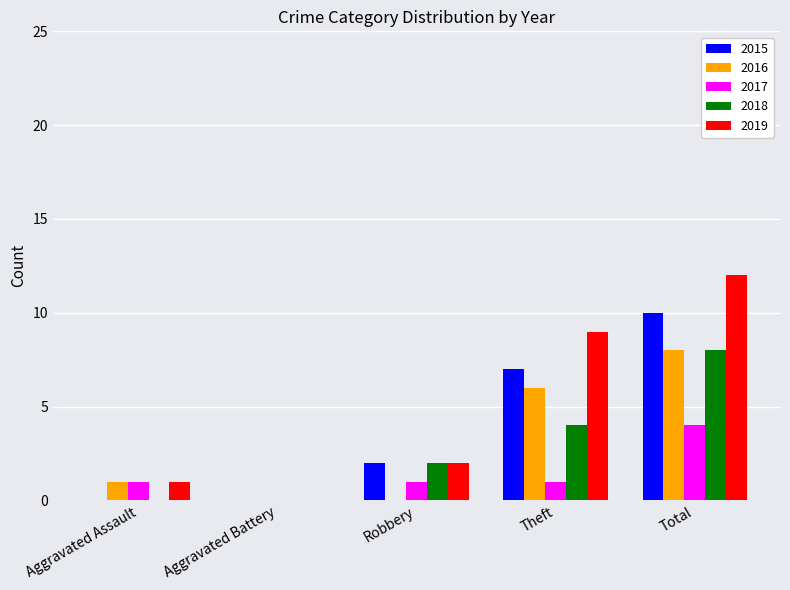

At which category does the chart reach its peak across all series?

Total